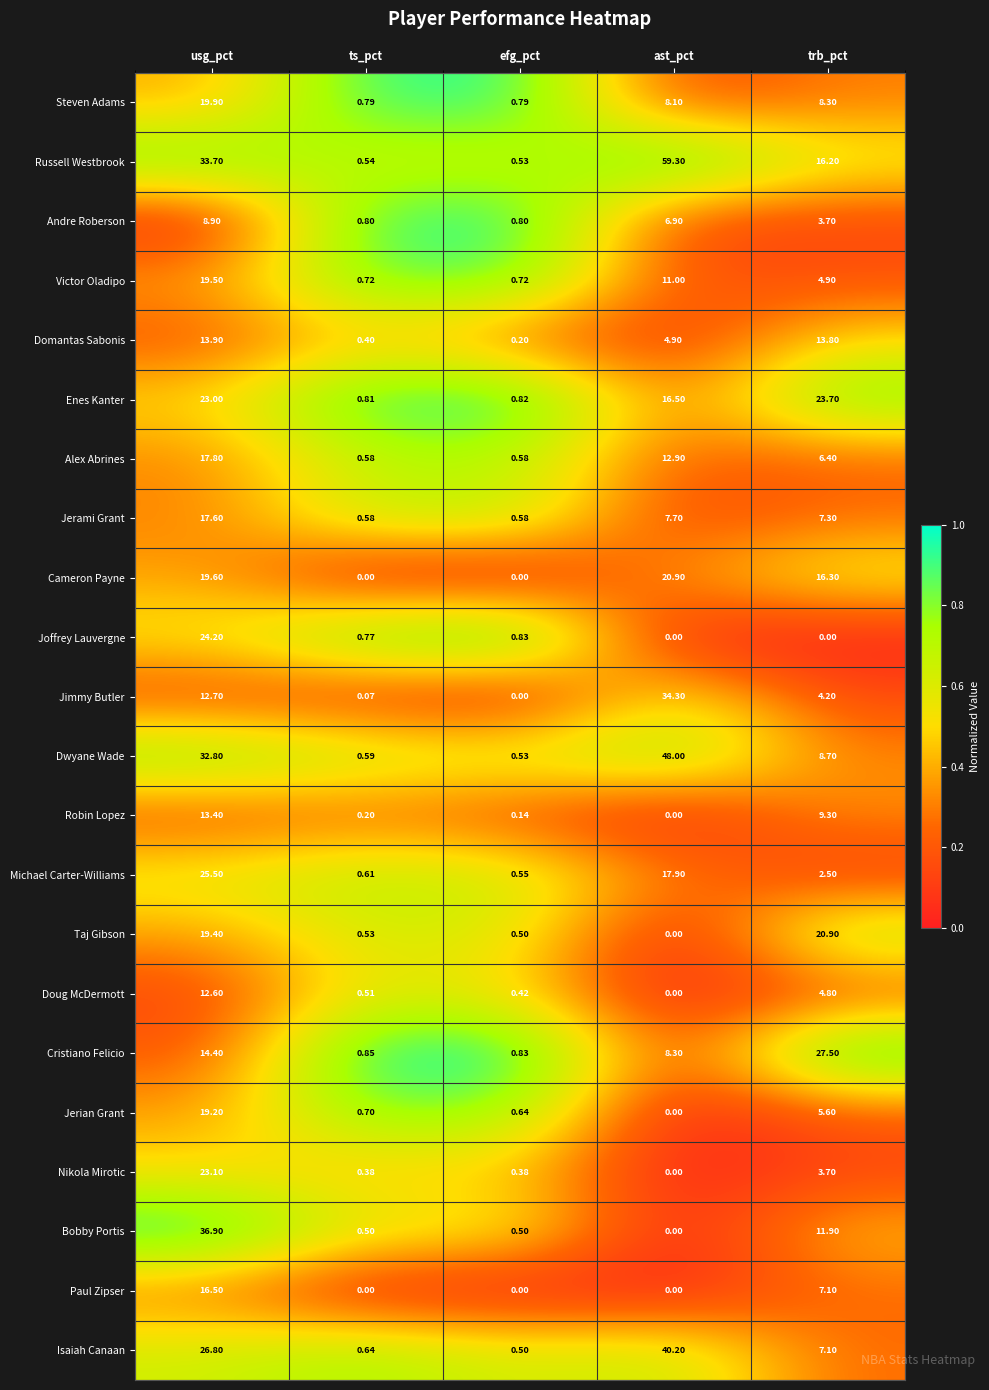

At which label does Doug McDermott reach its minimum?

ast_pct